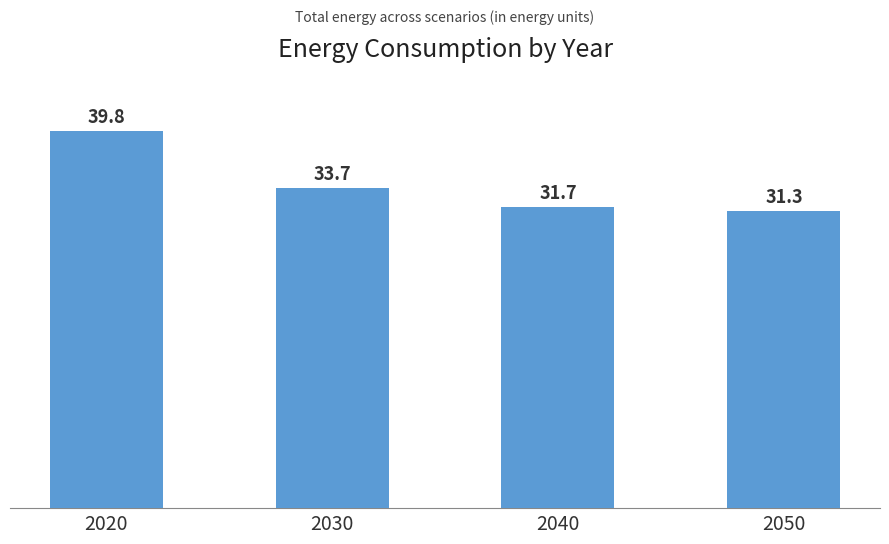

Approximately how many times larger is the value at 2020 compared to 2050?

1.3